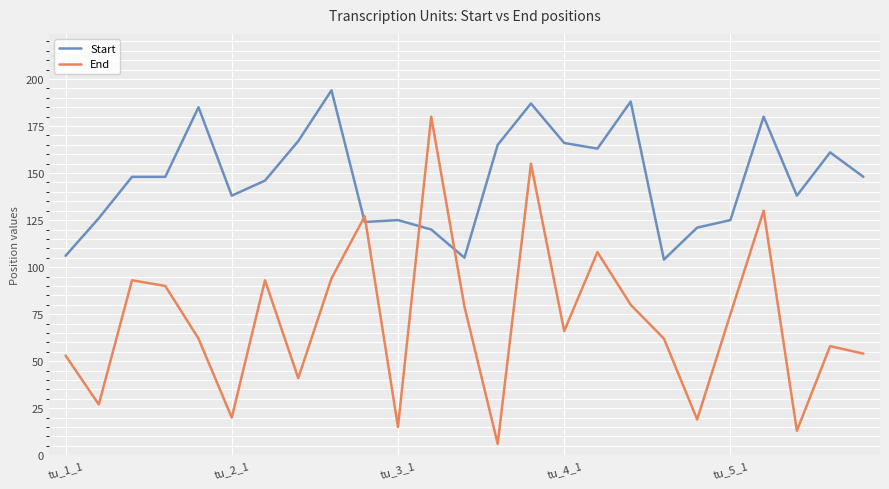

What is the difference between the second highest and minimum values in the Start series?

84